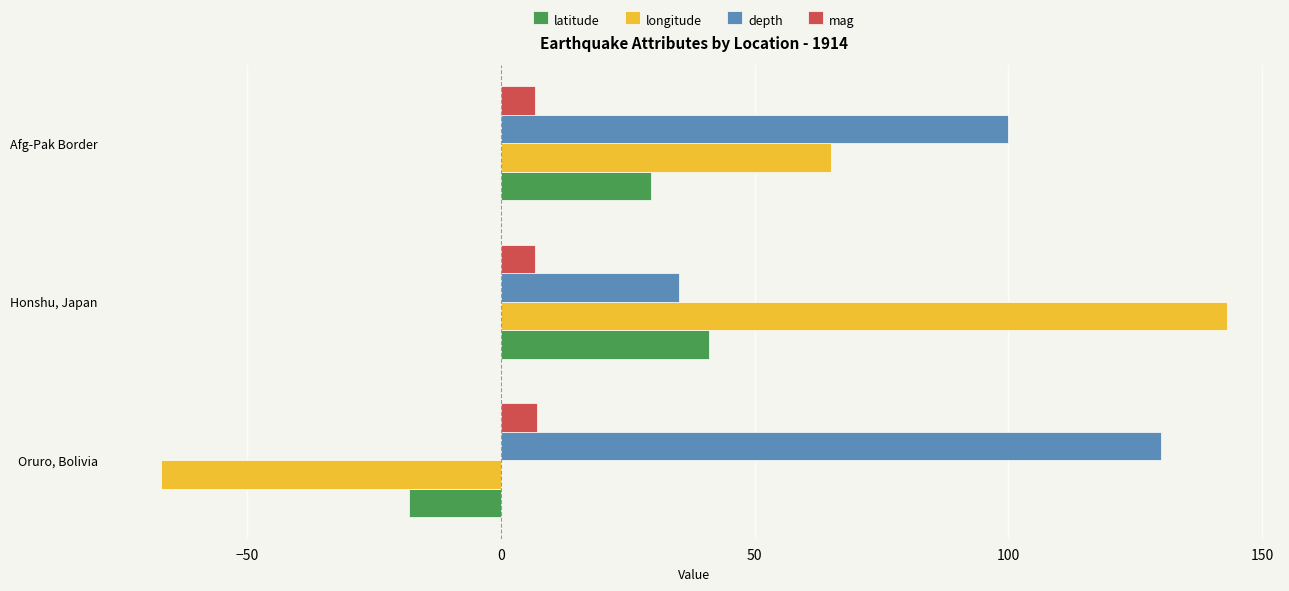

At which label is latitude closest to 11?

Afg-Pak Border